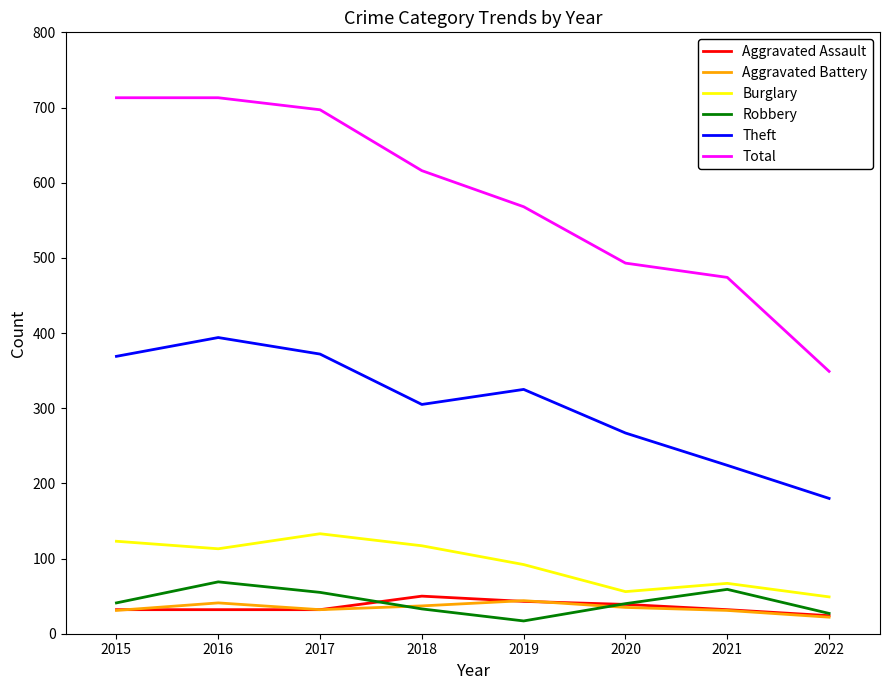

Is the value of Aggravated Assault at 2016 greater than the value of Total at 2019?

No